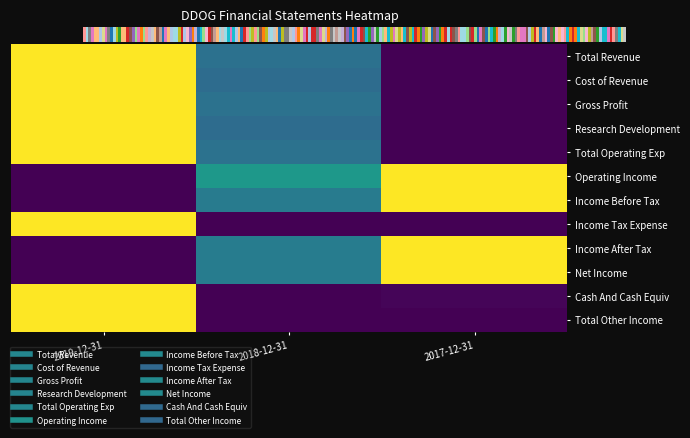

Reading left to right, extract all data points from this chart.

Total Revenue: 2019-12-31=1.0	2018-12-31=0.4	2017-12-31=0.0
Cost of Revenue: 2019-12-31=1.0	2018-12-31=0.4	2017-12-31=0.0
Gross Profit: 2019-12-31=1.0	2018-12-31=0.4	2017-12-31=0.0
Research Development: 2019-12-31=1.0	2018-12-31=0.4	2017-12-31=0.0
Total Operating Exp: 2019-12-31=1.0	2018-12-31=0.4	2017-12-31=0.0
Operating Income: 2019-12-31=0.0	2018-12-31=0.5	2017-12-31=1.0
Income Before Tax: 2019-12-31=0.0	2018-12-31=0.4	2017-12-31=1.0
Income Tax Expense: 2019-12-31=1.0	2018-12-31=0.0	2017-12-31=0.0
Income After Tax: 2019-12-31=0.0	2018-12-31=0.4	2017-12-31=1.0
Net Income: 2019-12-31=0.0	2018-12-31=0.4	2017-12-31=1.0
Cash And Cash Equiv: 2019-12-31=1.0	2018-12-31=0.0	2017-12-31=0.0
Total Other Income: 2019-12-31=1.0	2018-12-31=0.0	2017-12-31=0.0